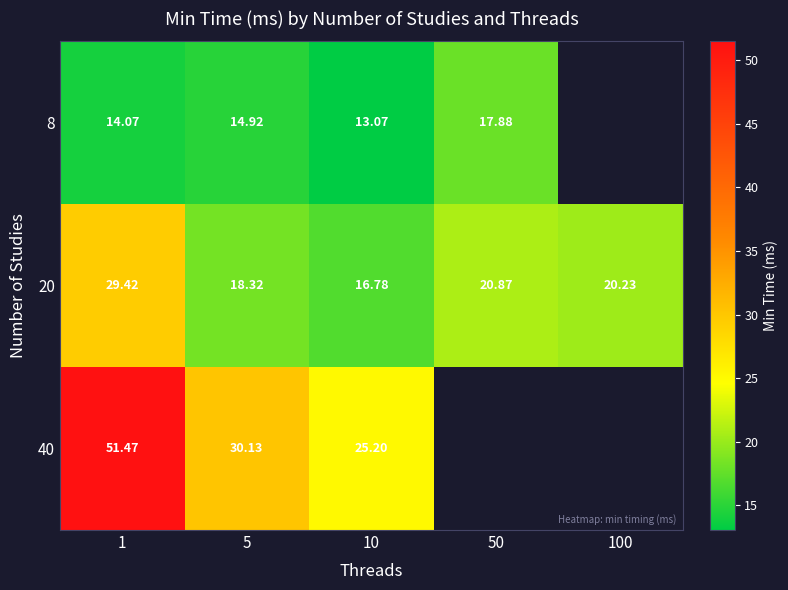

What is the minimum value shown in the chart?

13.1